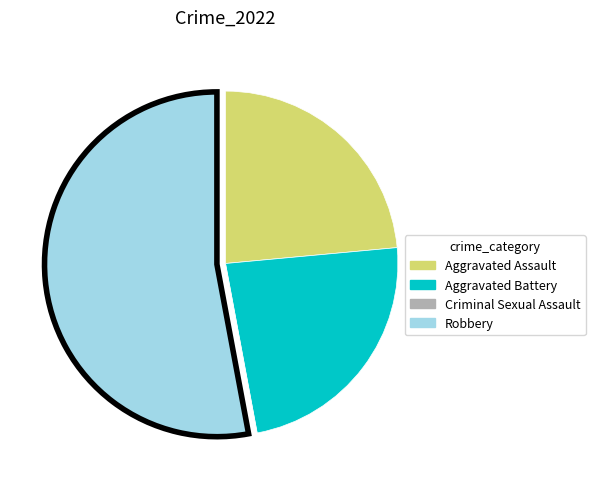

Do Aggravated Battery and Aggravated Assault together represent more than half of the pie?

No